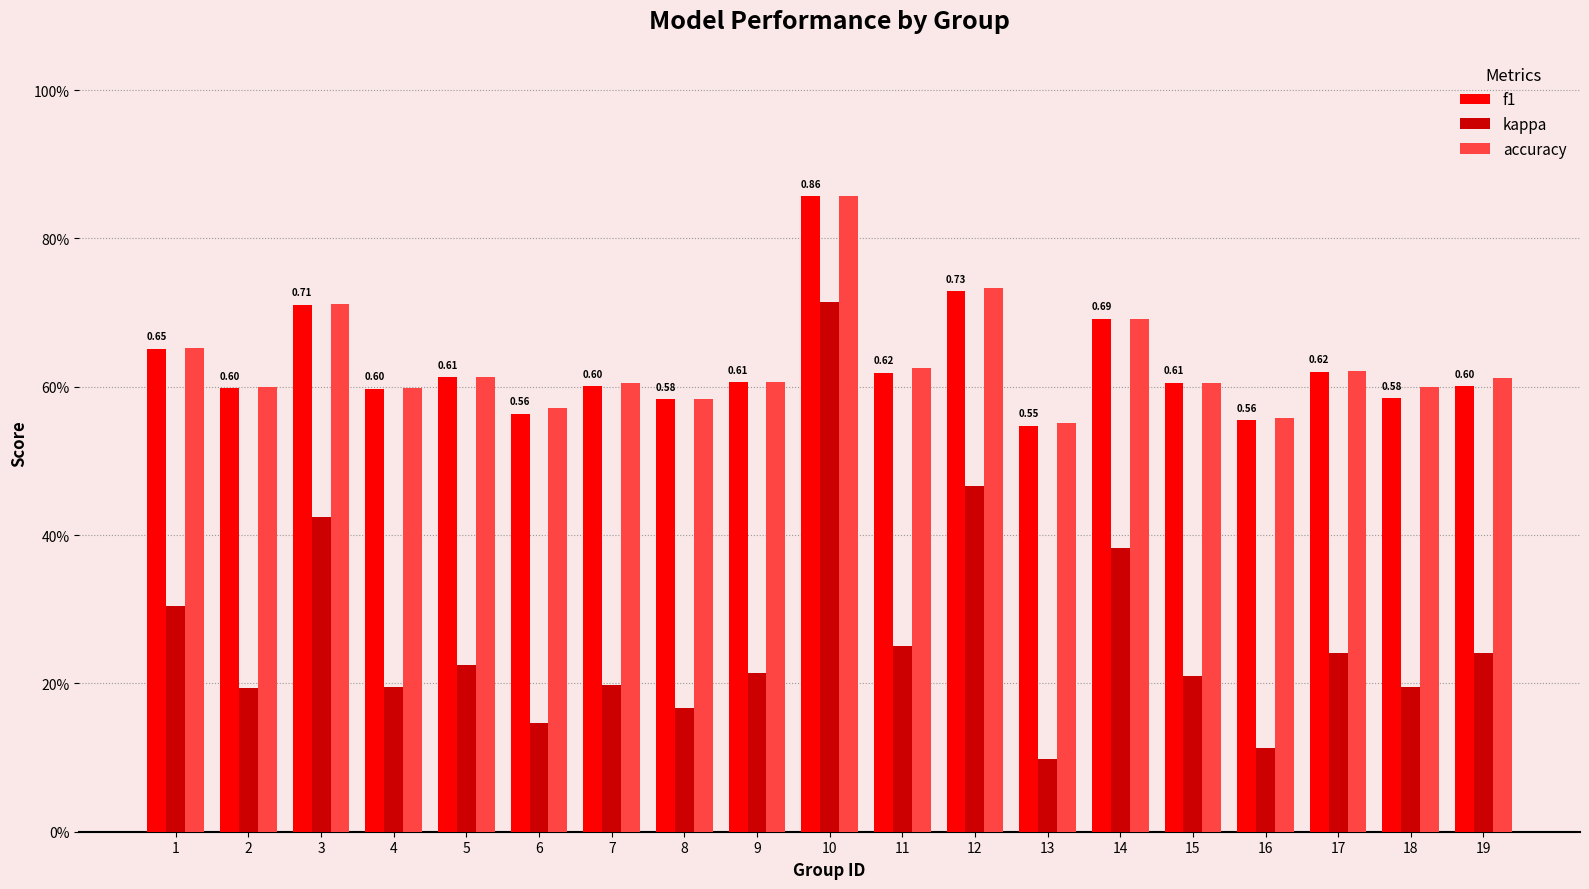

Which series has the widest spread of values?

kappa